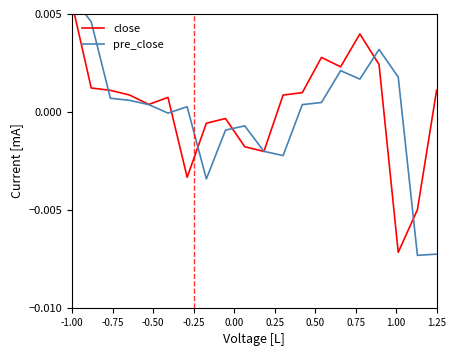

At which category is the sum across all series the highest?

-1.00